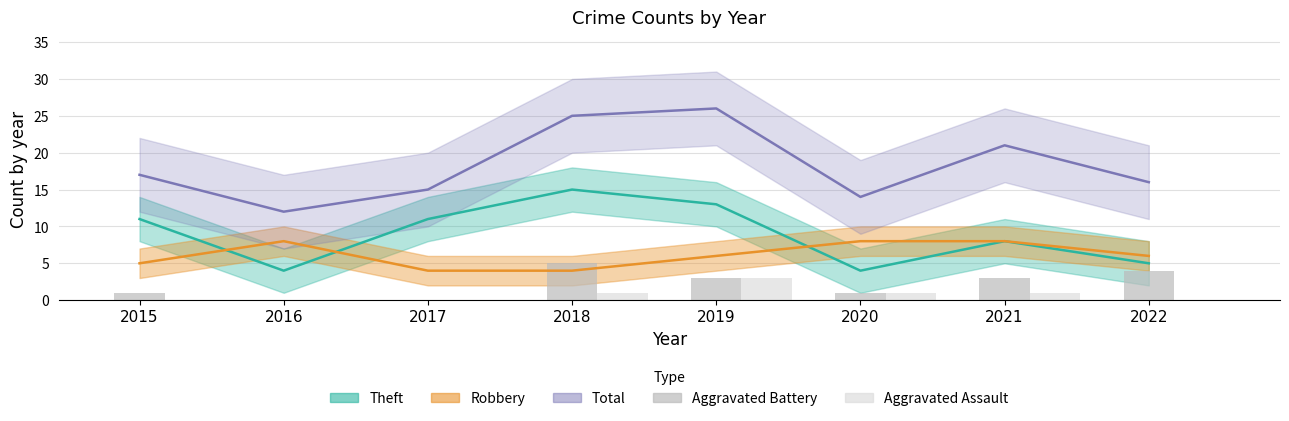

Which category has the lowest value in the Aggravated Battery series?

2016